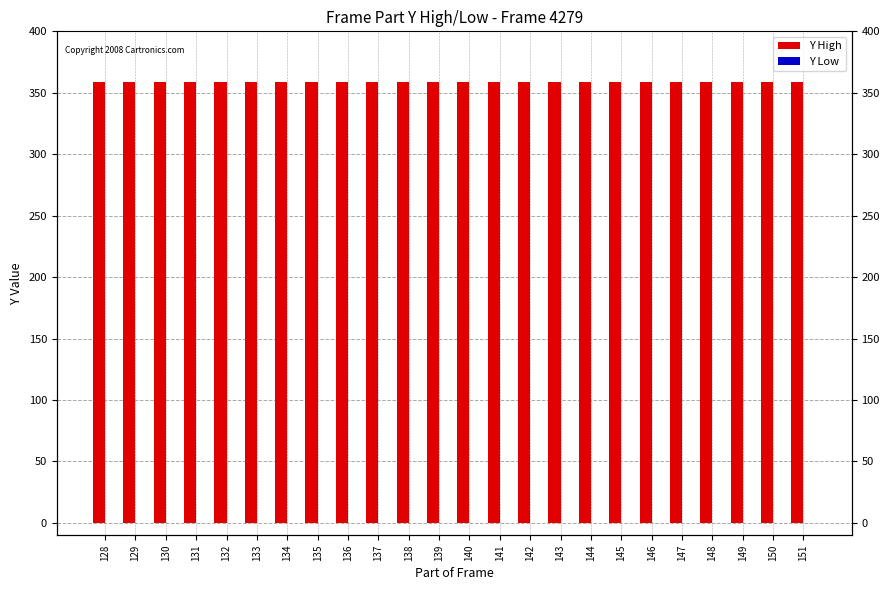

What is the total value across all series at 129?

359